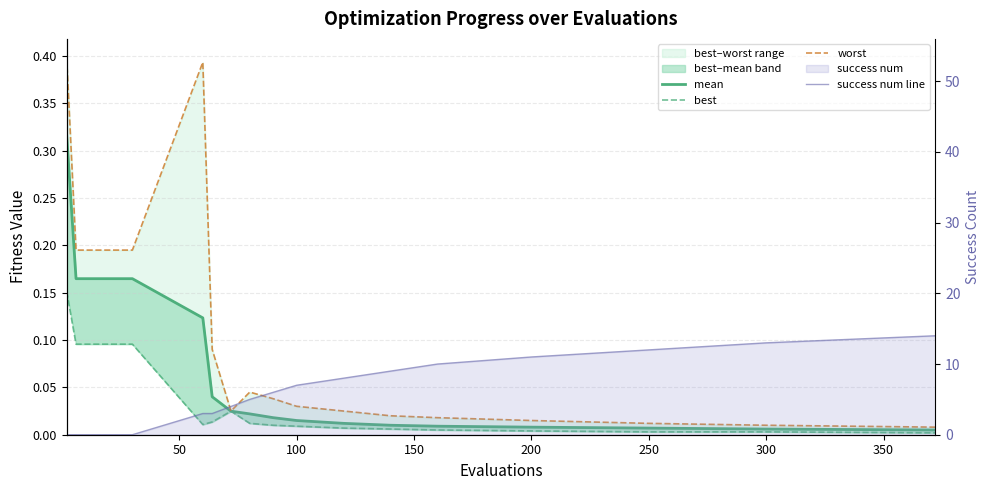

Which series has the largest total across all categories?

success num line